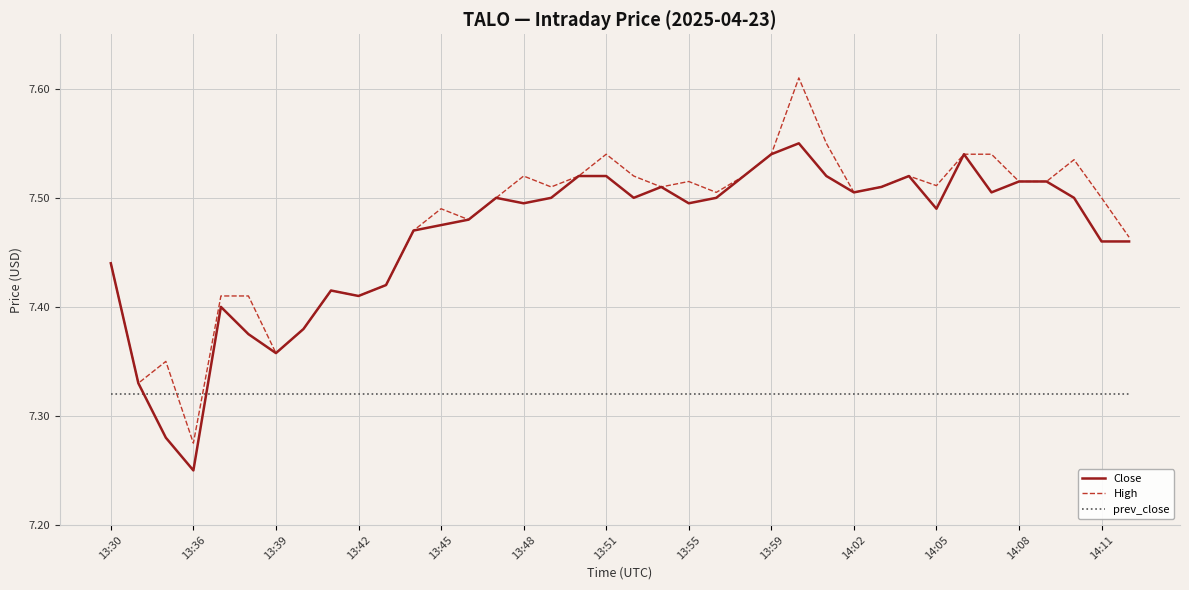

Rank the series by their maximum value, from highest to lowest.

High, Close, prev_close